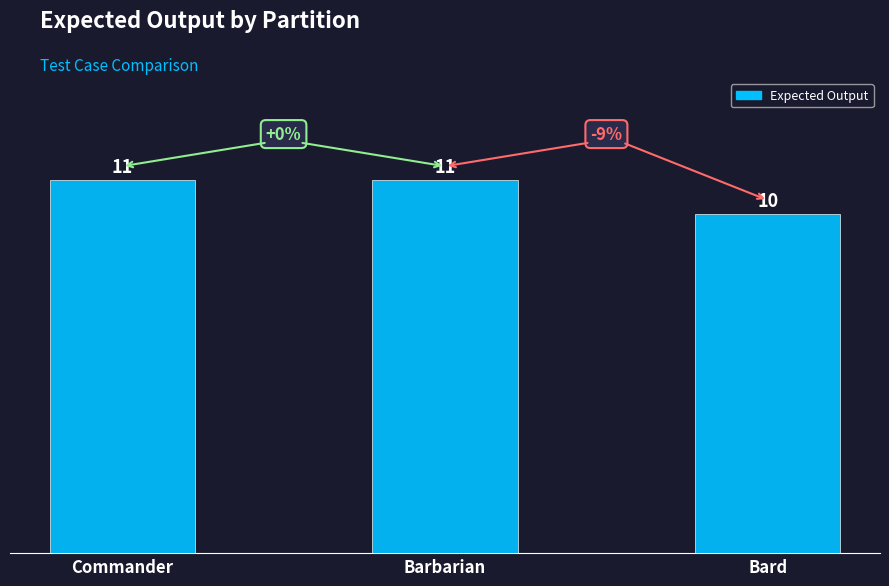

Are the bars grouped side by side (vs. stacked)?

No